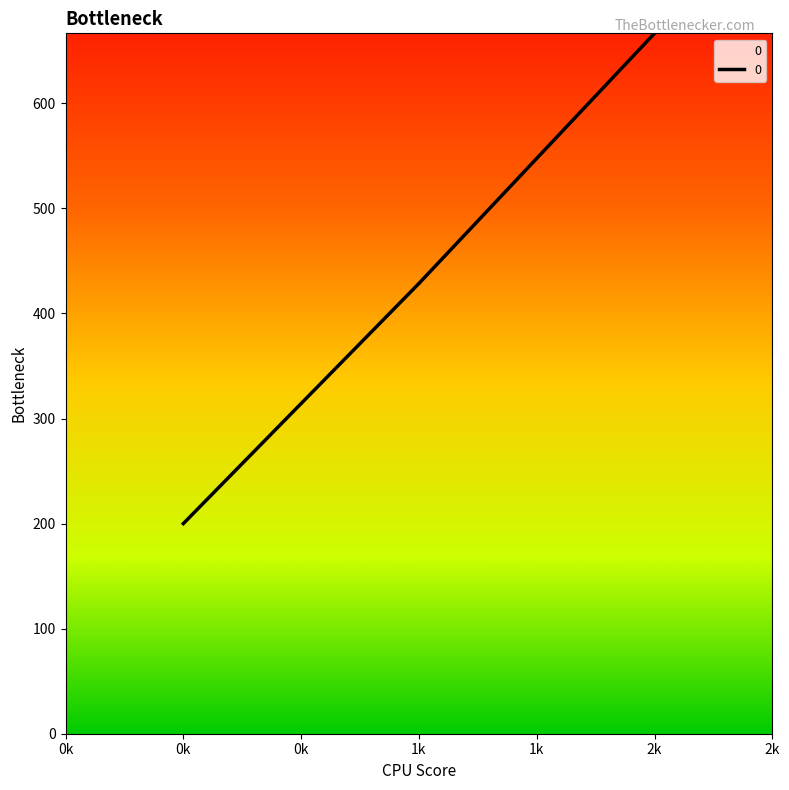

Where does the data first go above 428?

1k